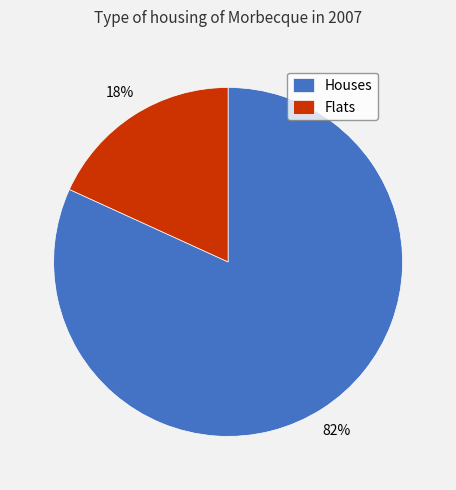

How many segments does this pie chart have?

2